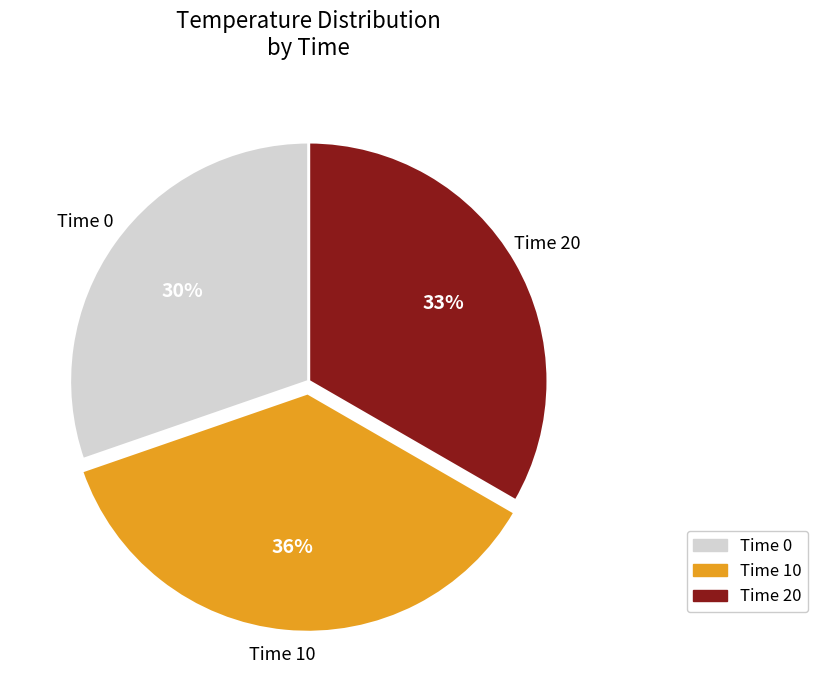

To the nearest percent, what is the difference between the largest and smallest slice percentages?

6%